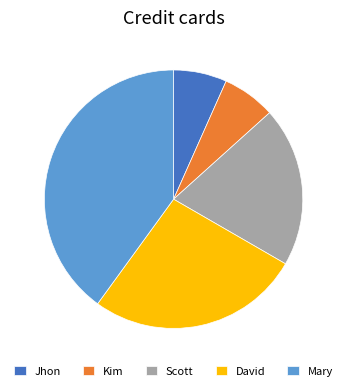

Approximately how many times larger is the value at Mary compared to Jhon?

6.0